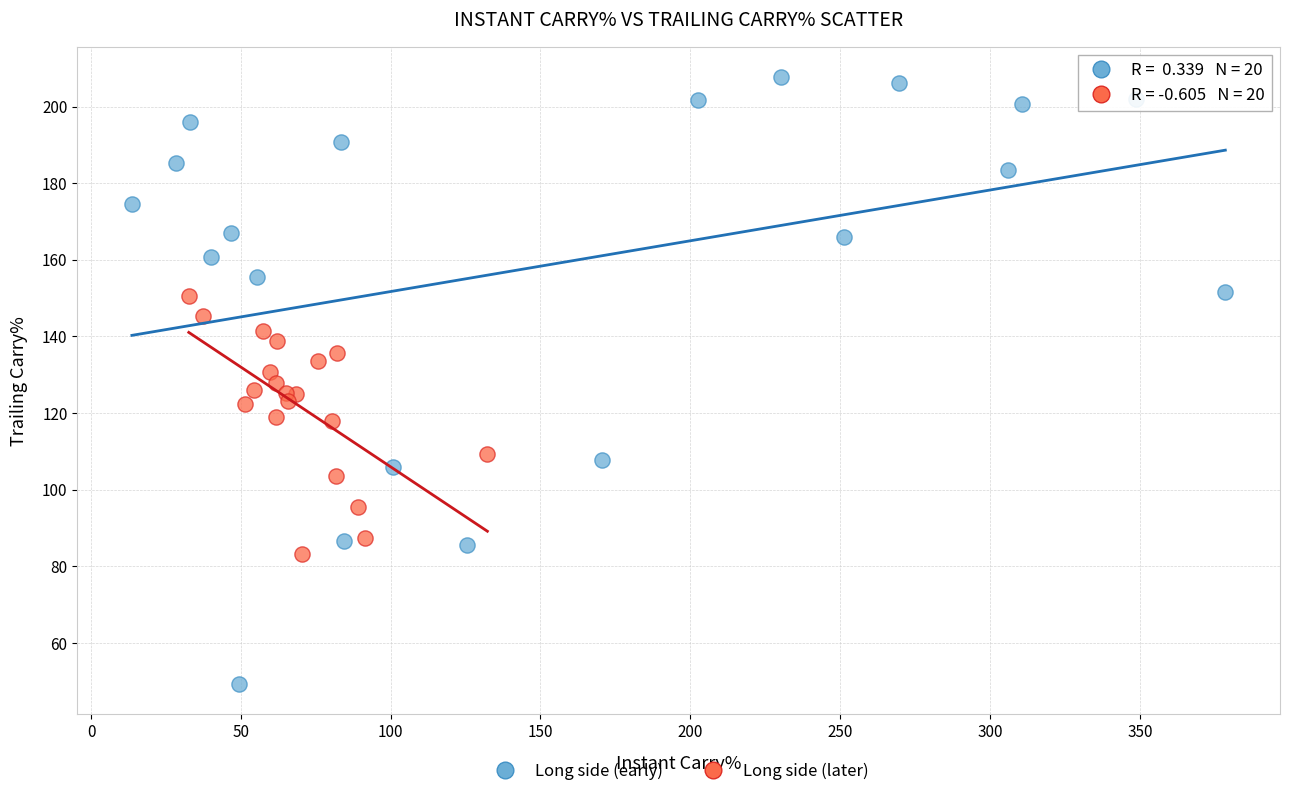

Which series has the largest Y range (max minus min)?

Long side (early)